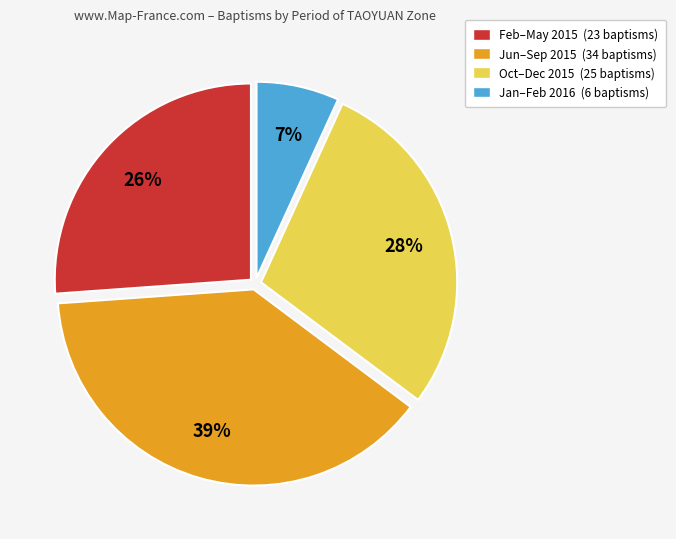

To the nearest percent, what is the difference between the largest and smallest slice percentages?

32%